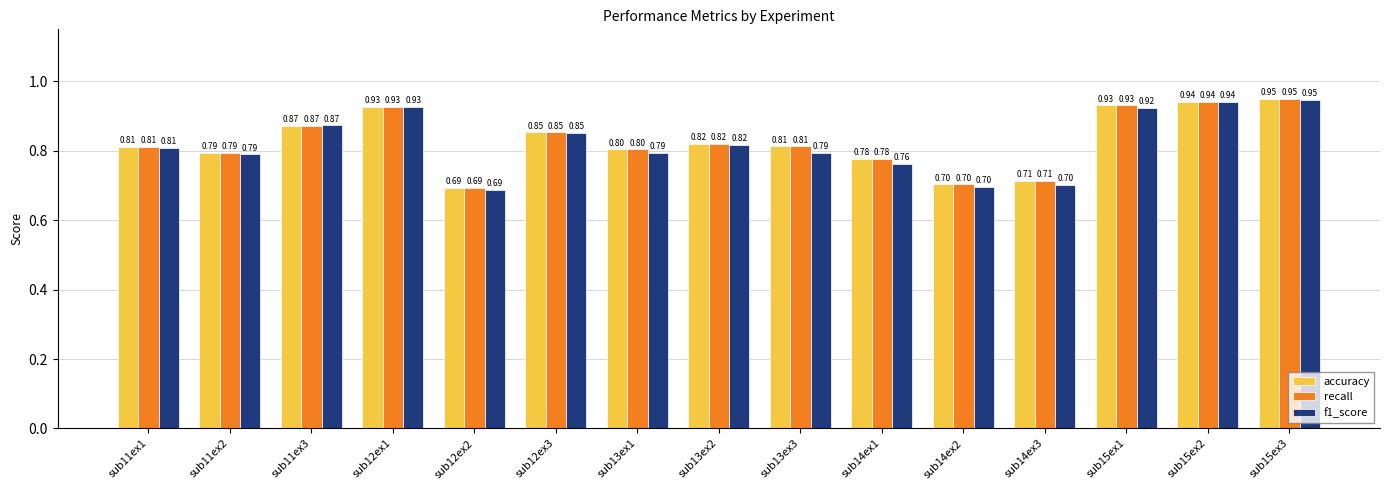

What is the value of the recall bar at the 10th from the left?

0.8